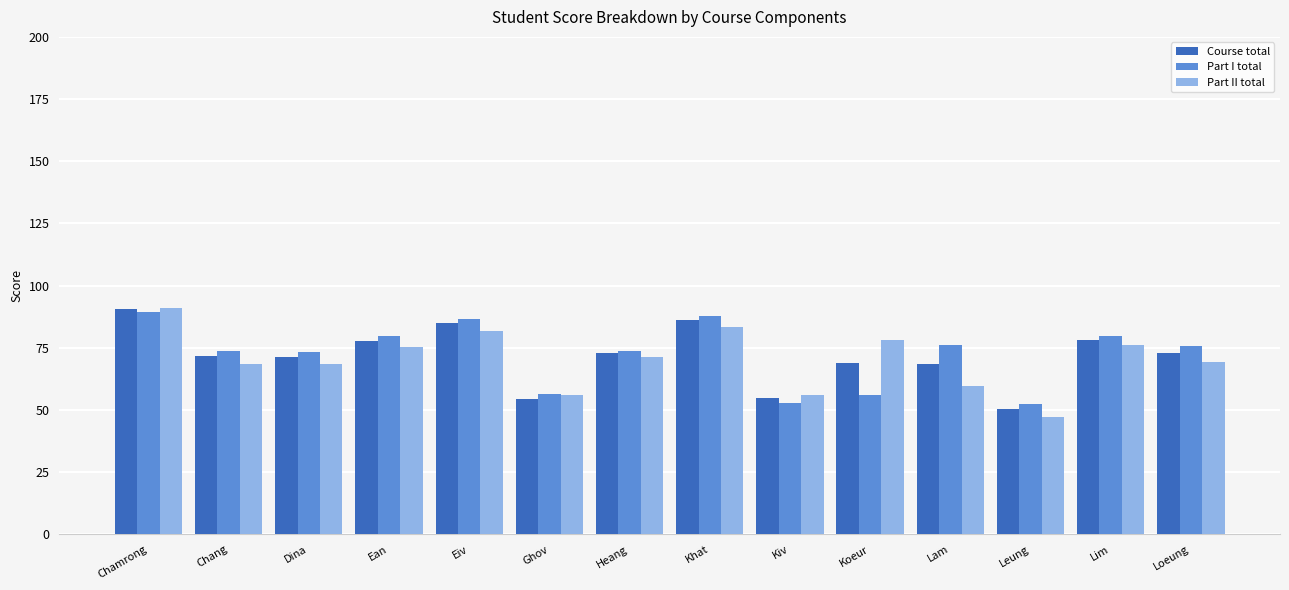

Which series has the largest range (max minus min)?

Part II total